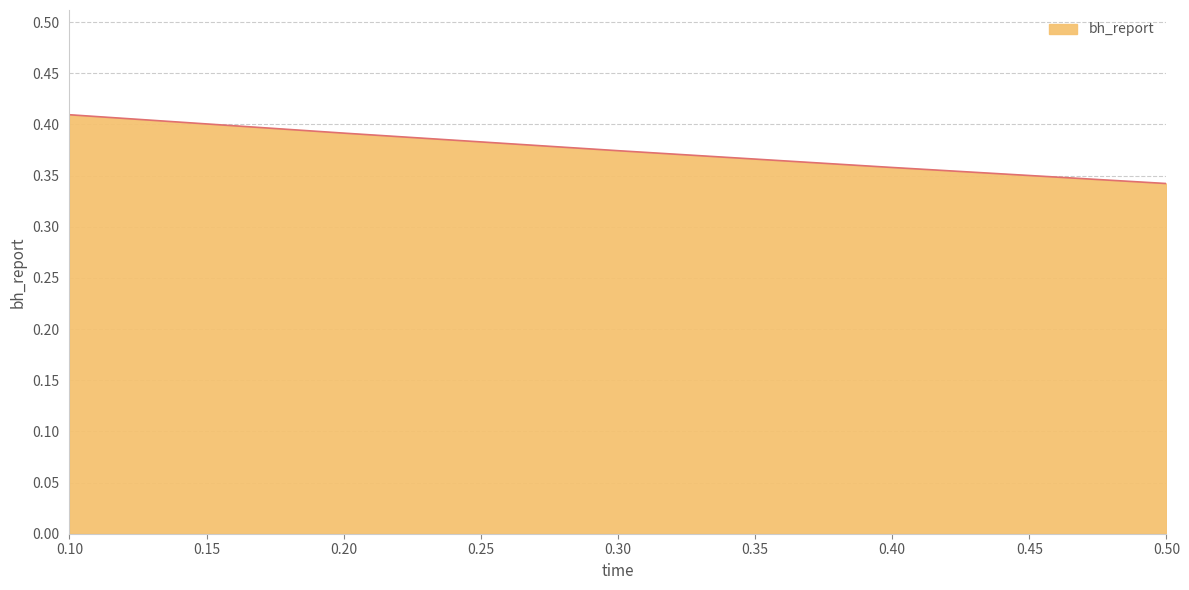

Is it true that the value at 0.30 is 0.6?

False